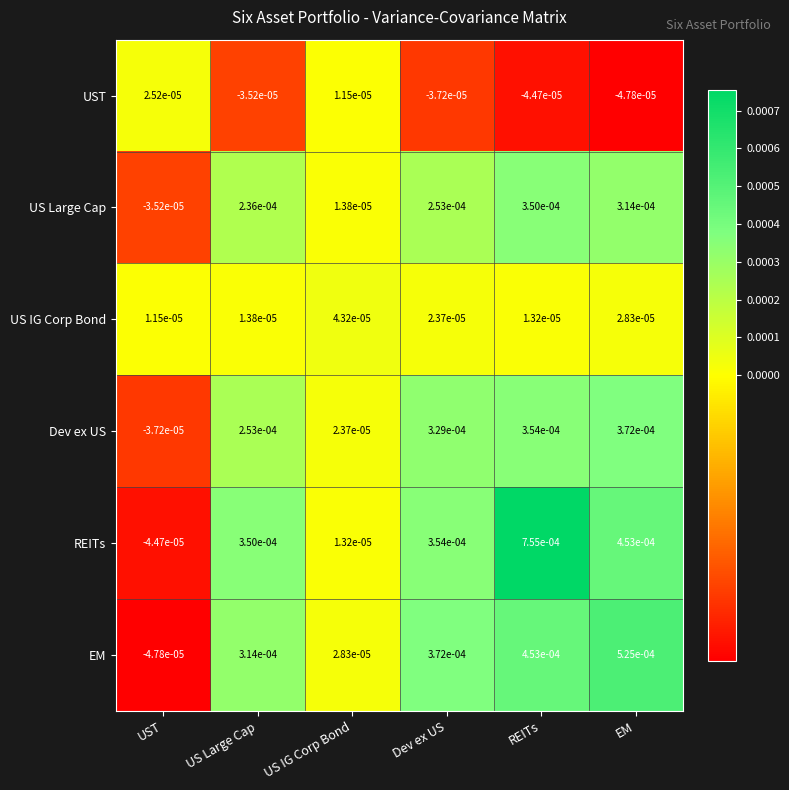

At which label does US IG Corp Bond reach its peak?

US IG Corp Bond